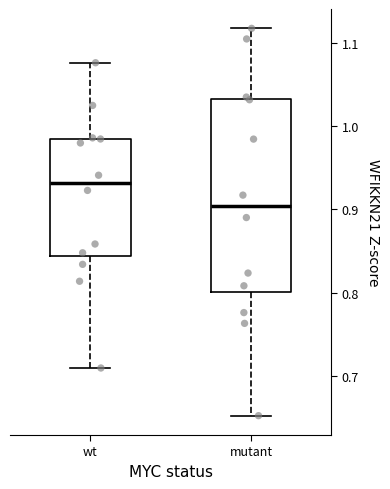

Where does the lower whisker of the box for wt end on the y-axis? The values are not printed on the chart, so give them approximately, as read against the axis.

0.71